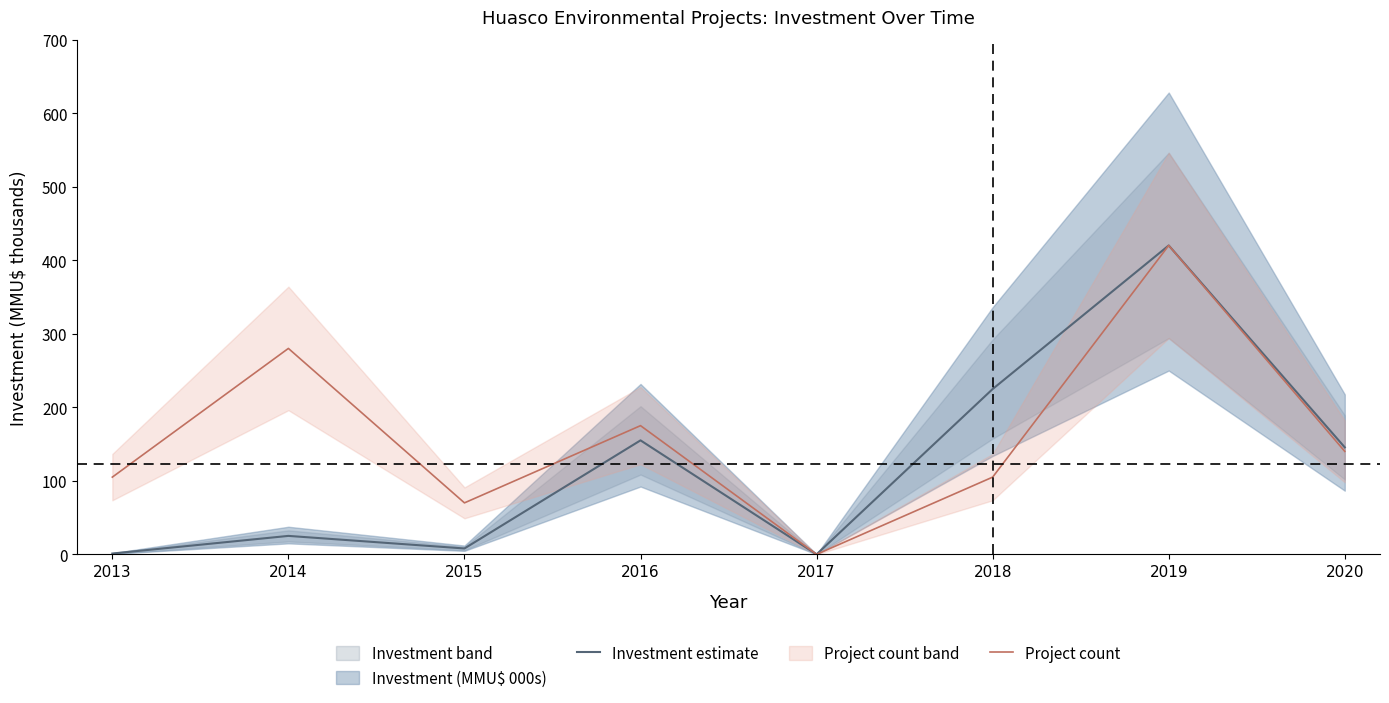

Which series has the largest range (max minus min)?

Investment estimate